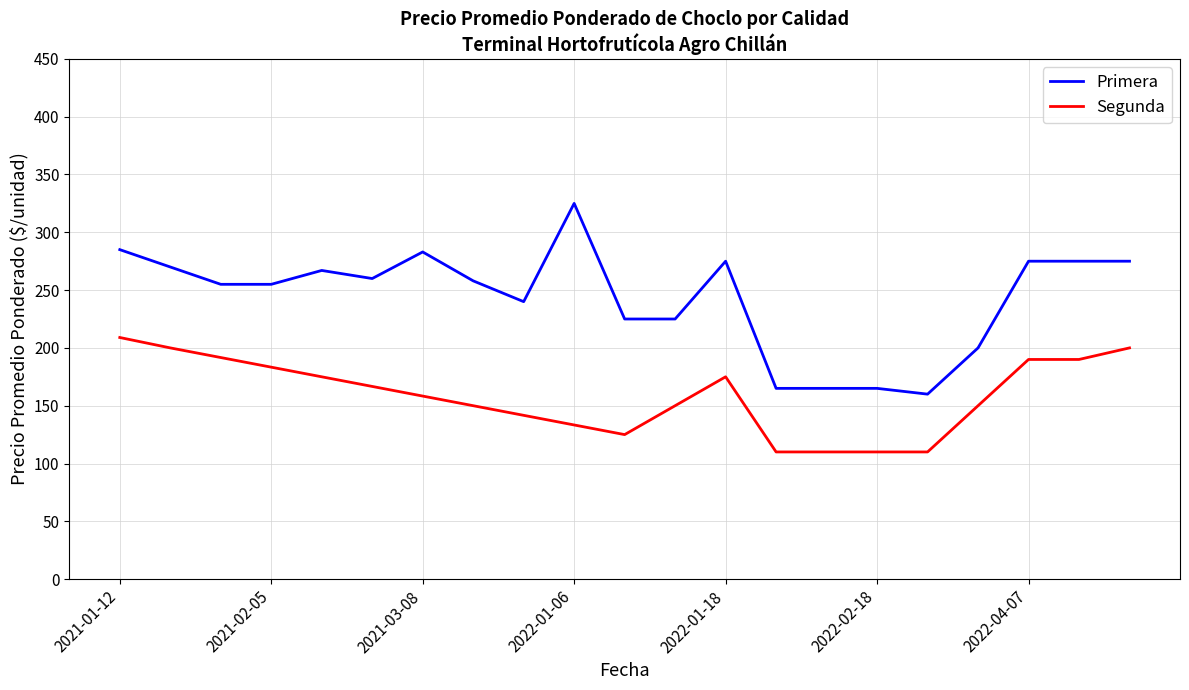

What is the minimum value for Segunda?

110